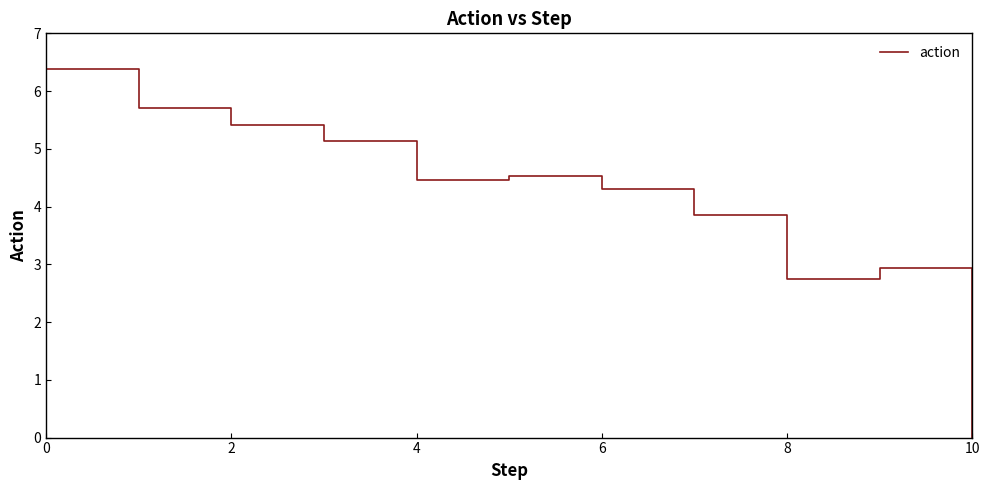

Does the chart have visible grid lines?

No